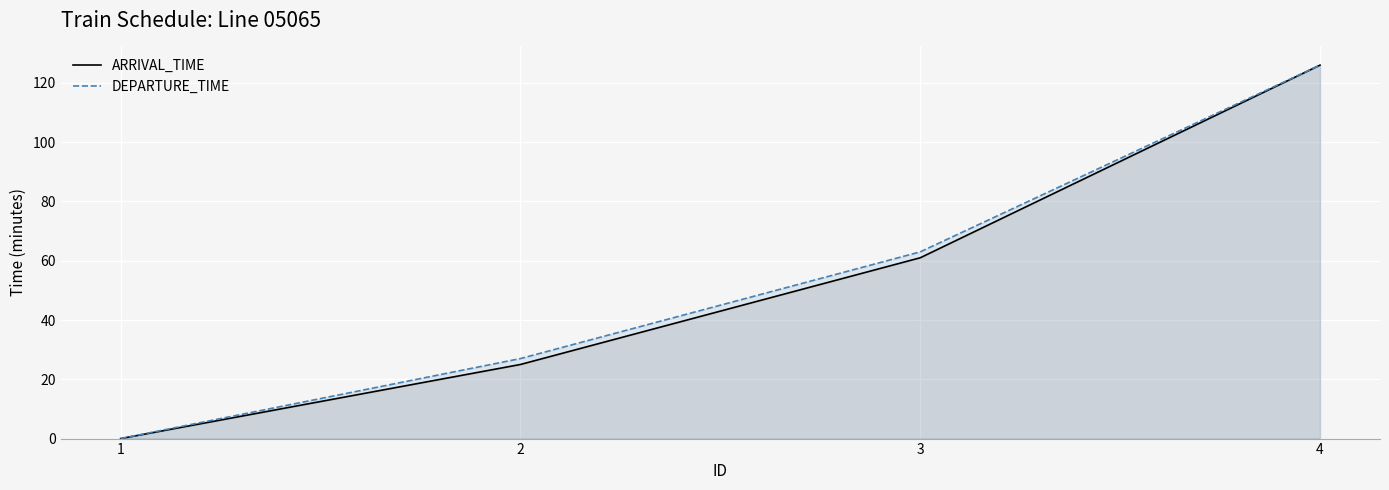

Is the value of DEPARTURE_TIME at 4 greater than the value of ARRIVAL_TIME at 1?

Yes